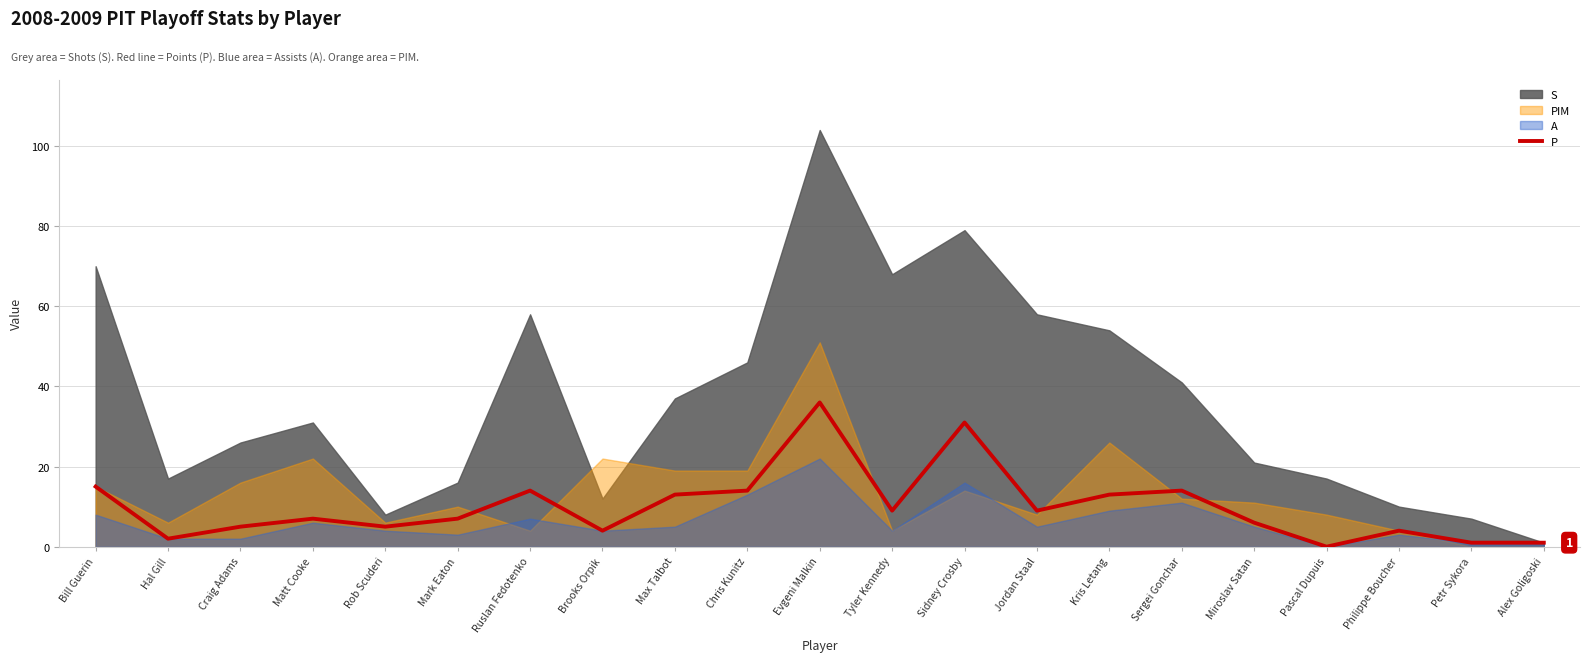

Reading right to left, what are all the values shown in this chart?

Alex Goligoski=1	Petr Sykora=1	Philippe Boucher=4	Pascal Dupuis=0	Miroslav Satan=6	Sergei Gonchar=14	Kris Letang=13	Jordan Staal=9	Sidney Crosby=31	Tyler Kennedy=9	Evgeni Malkin=36	Chris Kunitz=14	Max Talbot=13	Brooks Orpik=4	Ruslan Fedotenko=14	Mark Eaton=7	Rob Scuderi=5	Matt Cooke=7	Craig Adams=5	Hal Gill=2	Bill Guerin=15